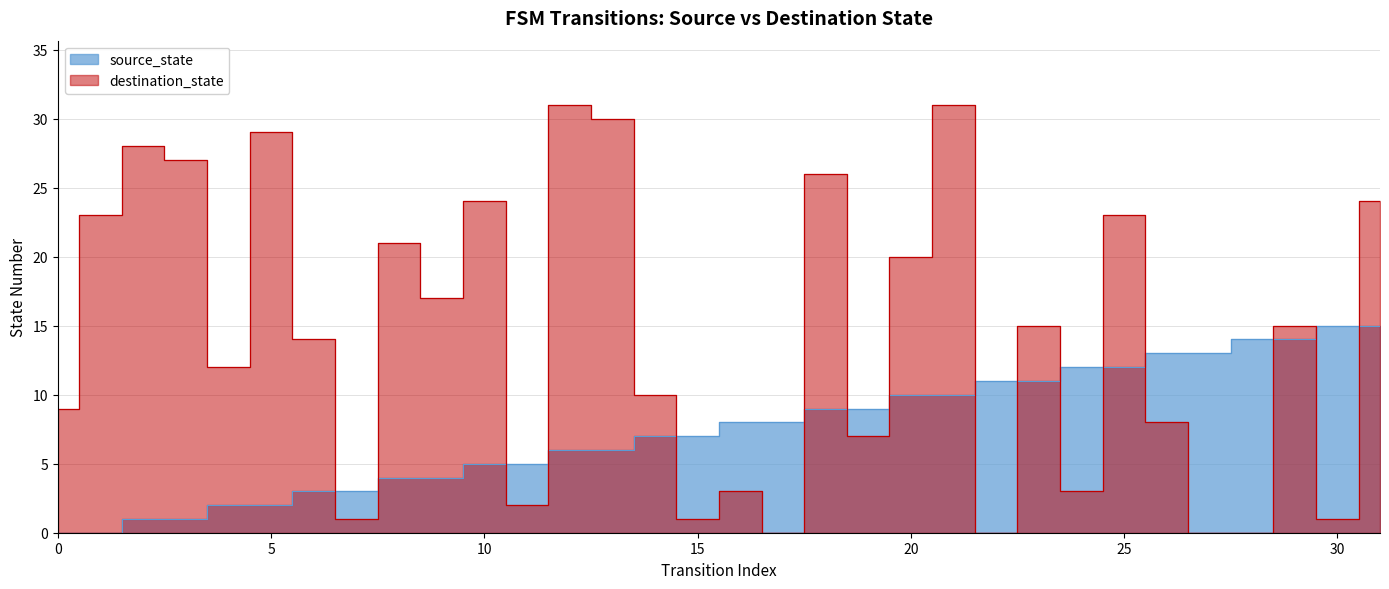

What is the highest value of the destination_state series?

31